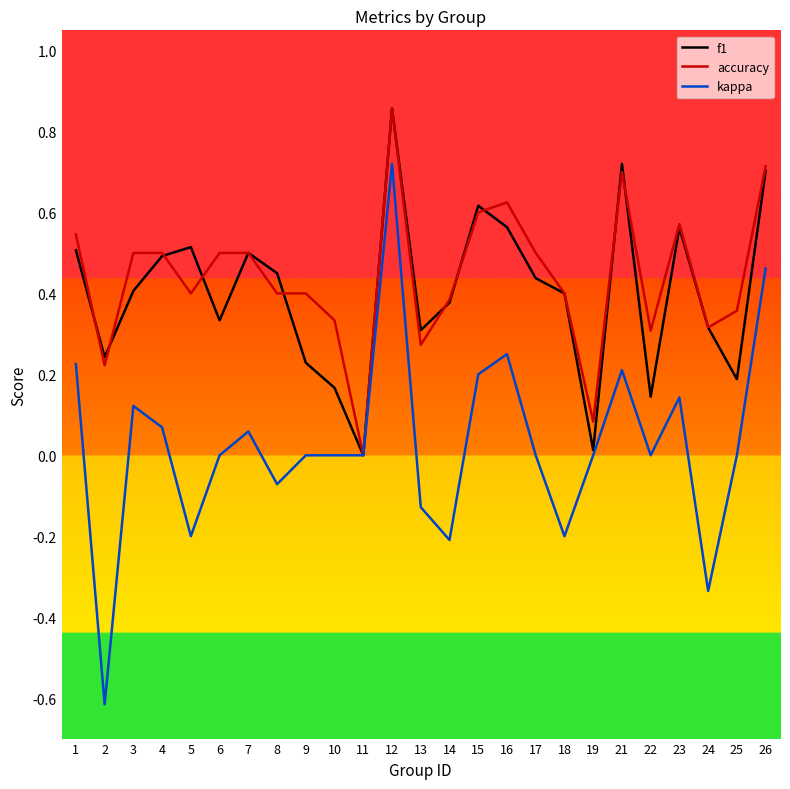

Rank the series at 9 from highest to lowest value.

accuracy, f1, kappa